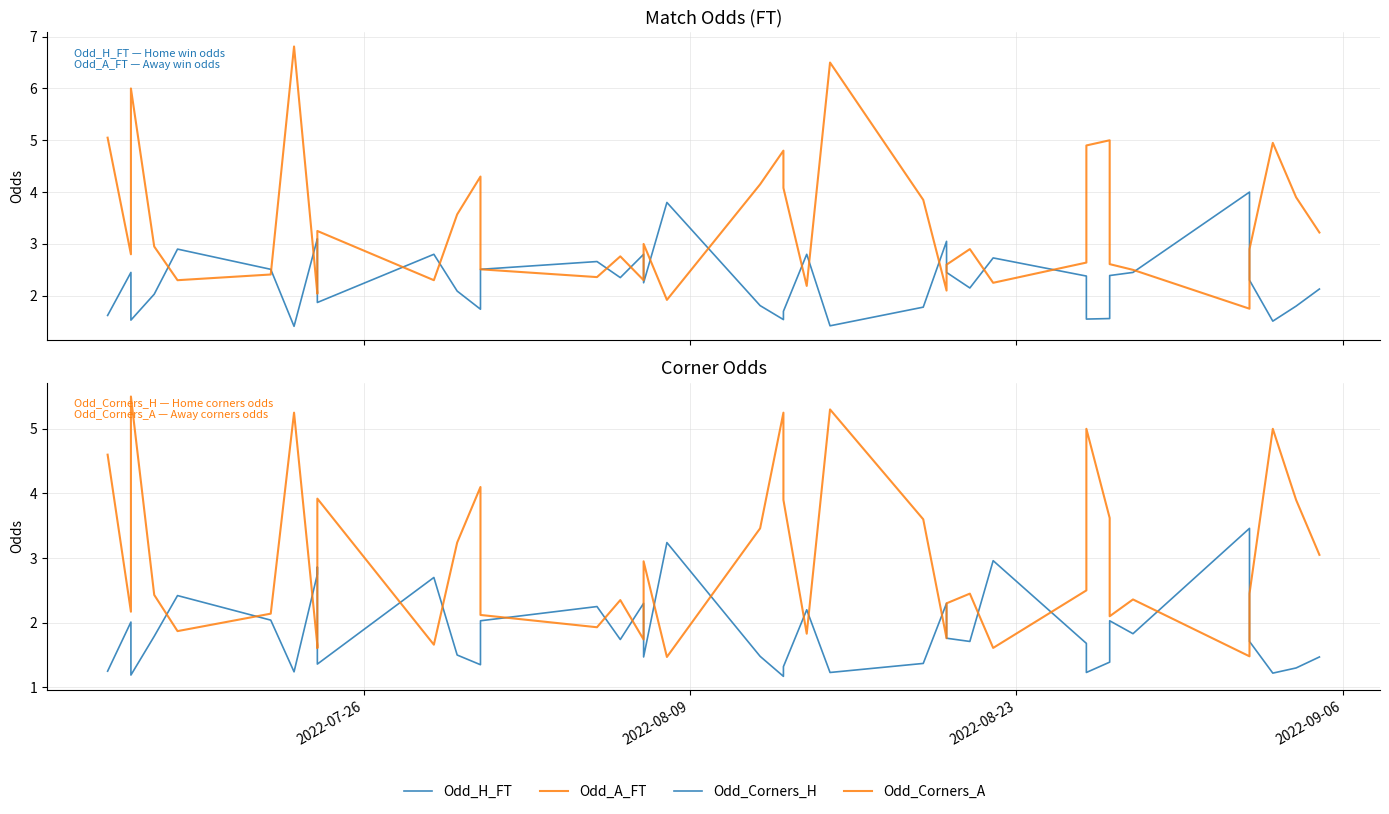

Rank the series by their average value, from highest to lowest.

Odd_A_FT, Odd_Corners_A, Odd_H_FT, Odd_Corners_H